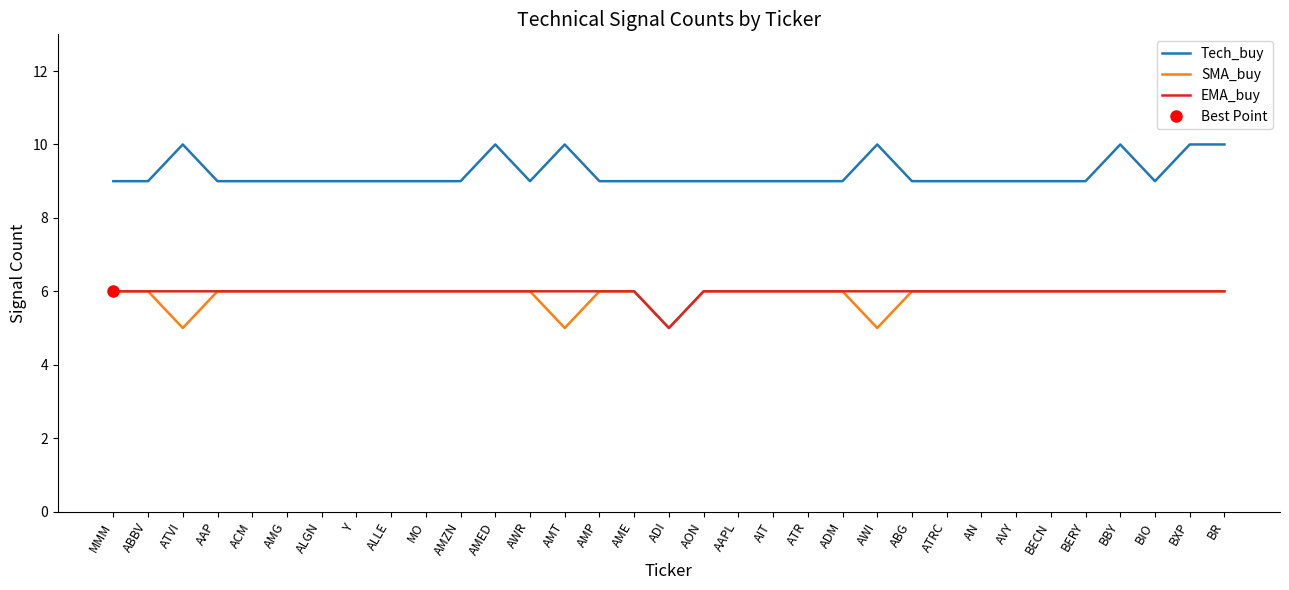

What is the difference between the highest and lowest values at ABG?

3